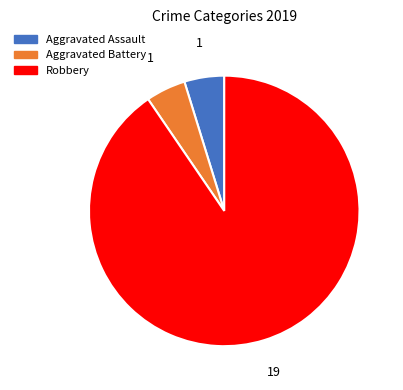

Is there a majority slice in this chart?

Yes